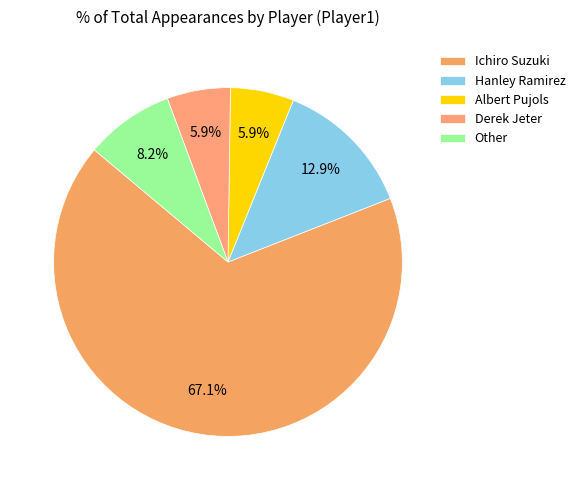

Which slice represents more than half of the pie?

Ichiro Suzuki